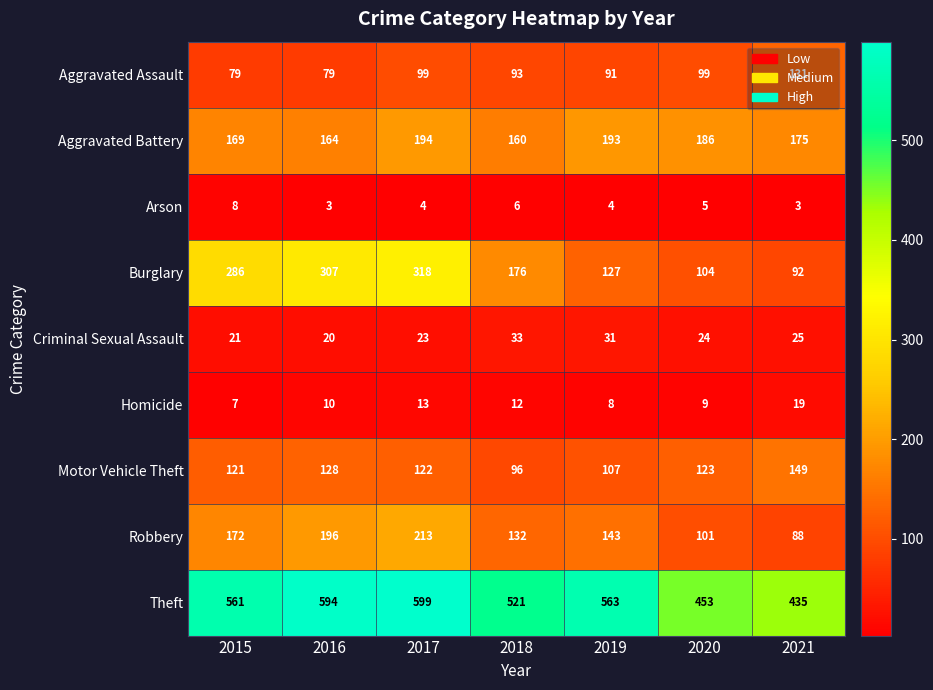

At which label does Aggravated Battery first exceed 175?

2017